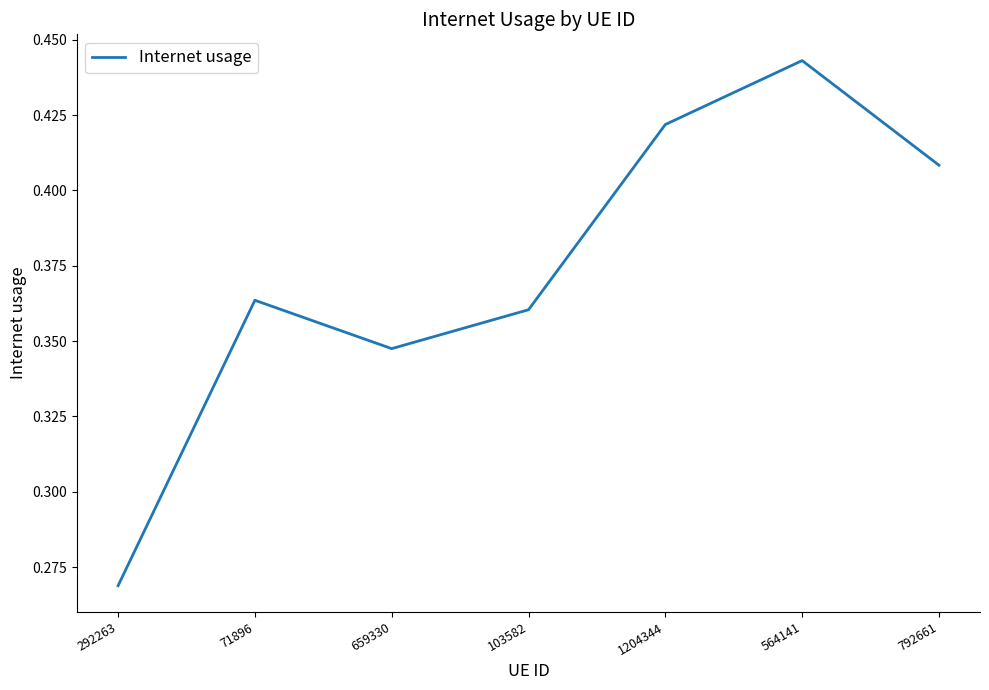

Which label corresponds to the smallest value in the chart?

292263